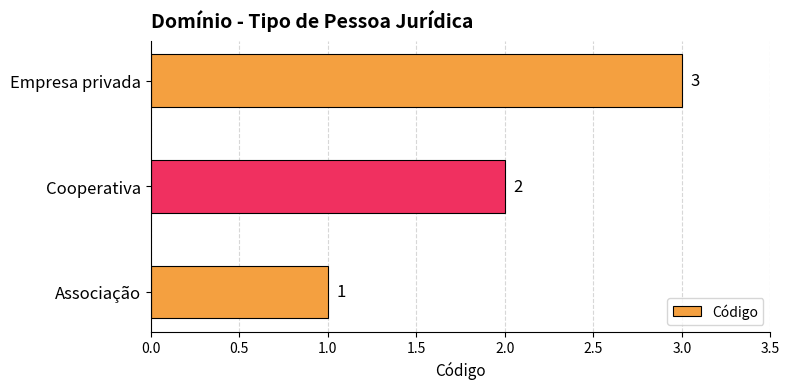

What is the difference between the maximum and second lowest values?

1